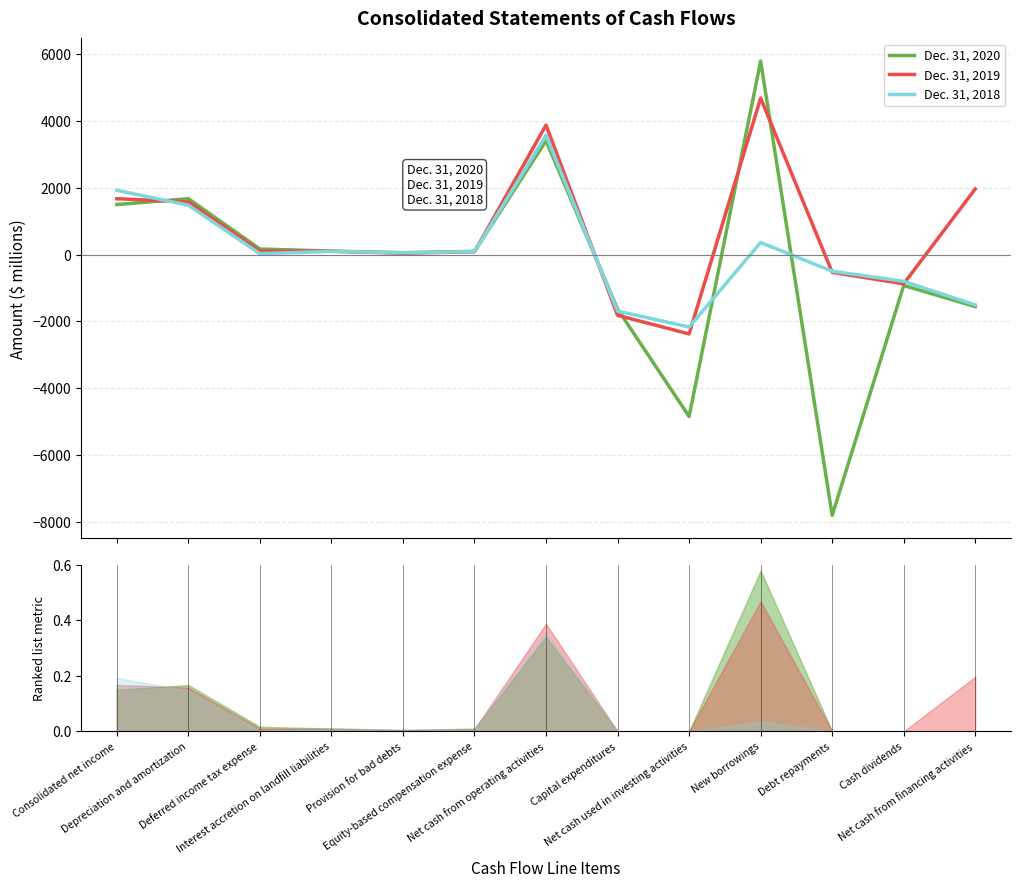

How many negative values does the Dec. 31, 2019 series have?

4